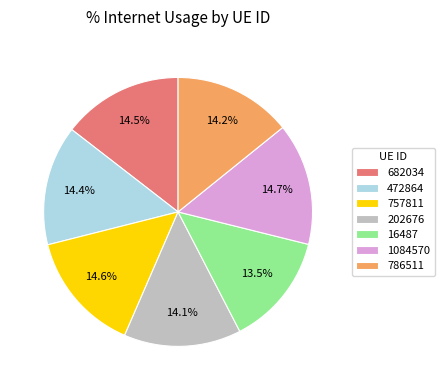

Does 1084570 account for over 50% of the chart?

No